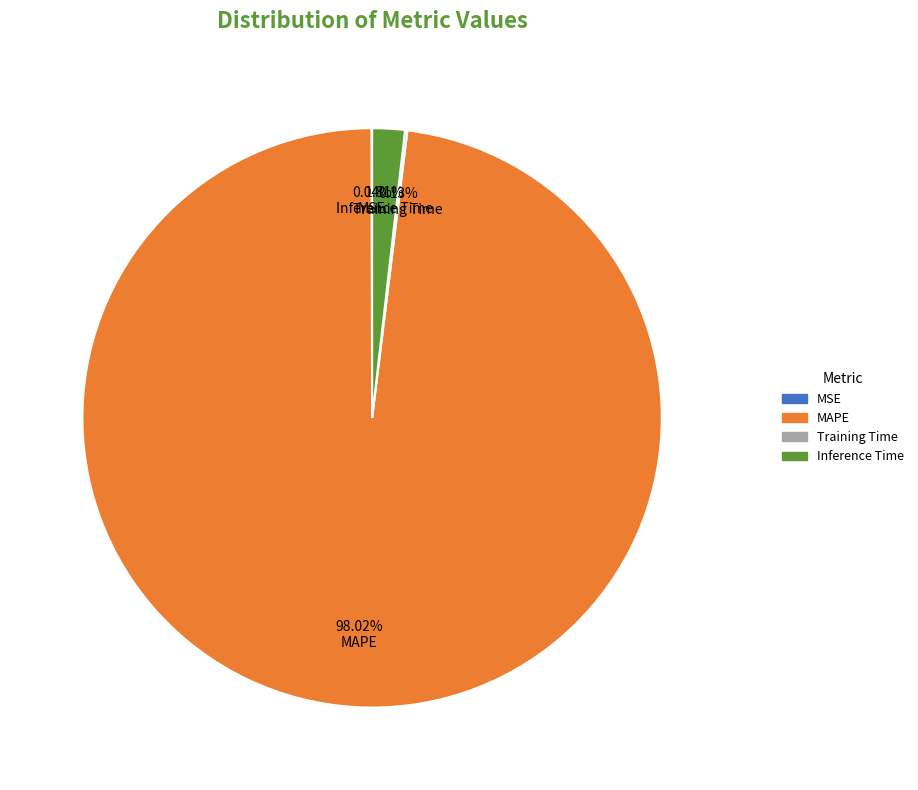

Which slice is the largest?

MAPE